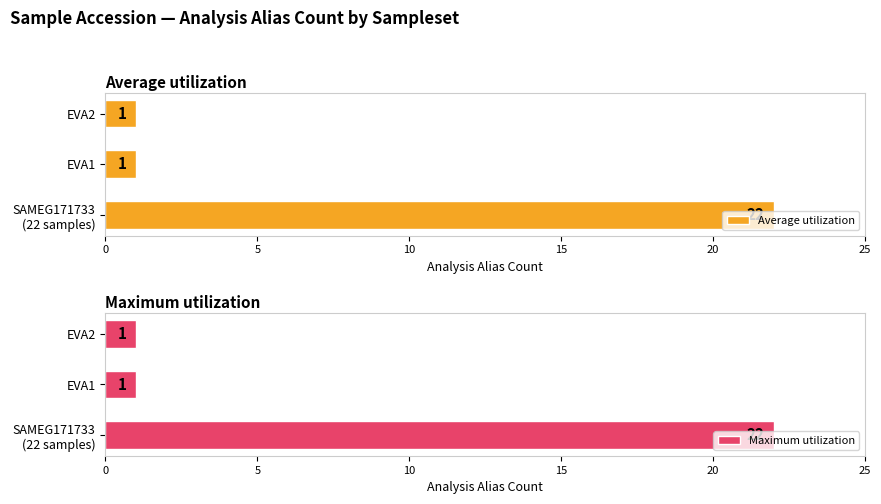

What is the value of the Average utilization bar at the 3rd from the left?

1